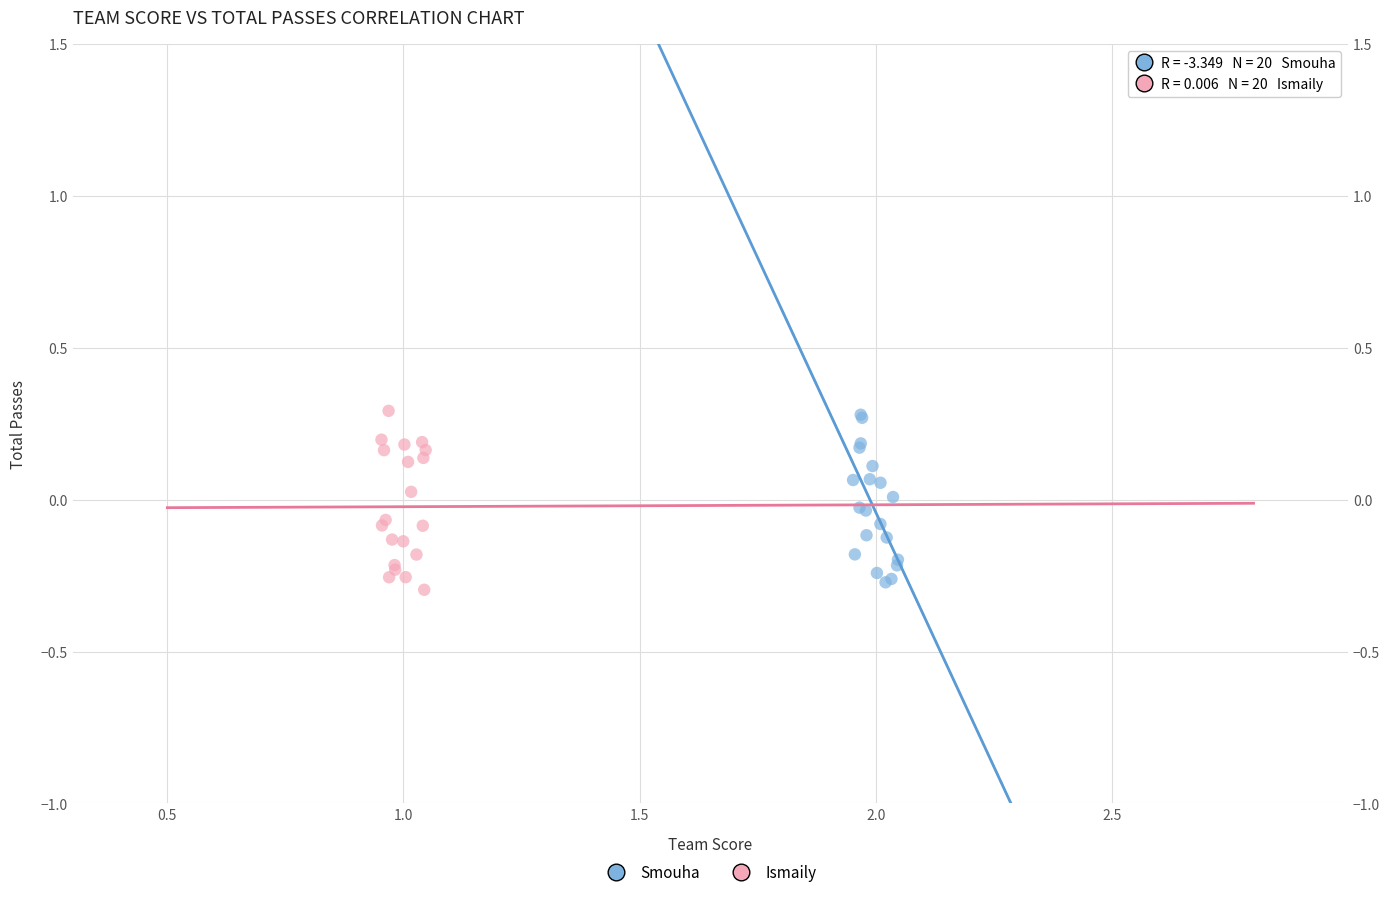

Which series reaches the minimum Y coordinate?

Ismaily